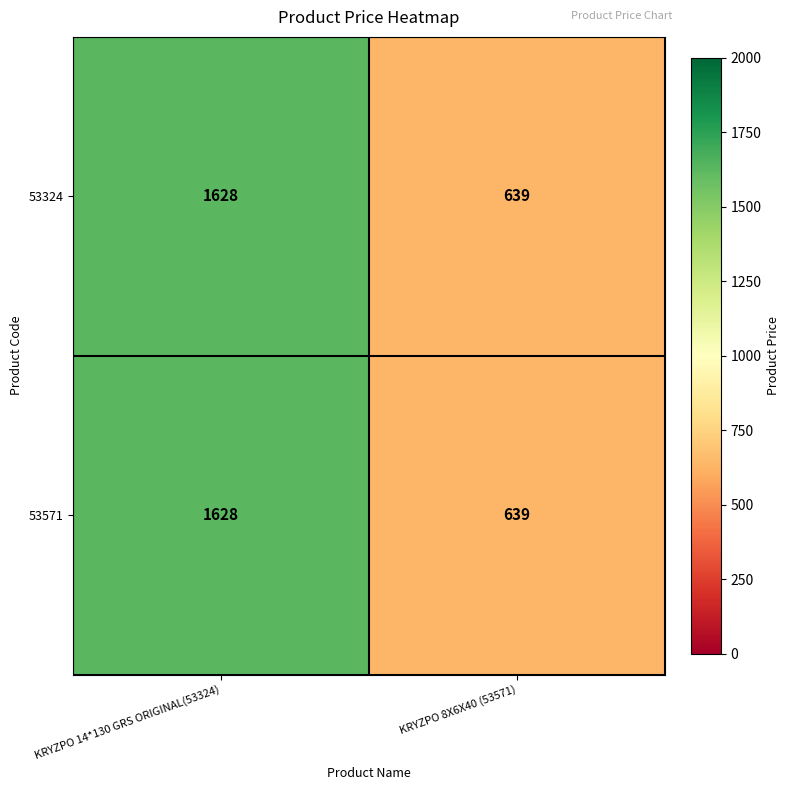

Which label corresponds to the largest value in the chart?

KRYZPO 14*130 GRS ORIGINAL(53324)